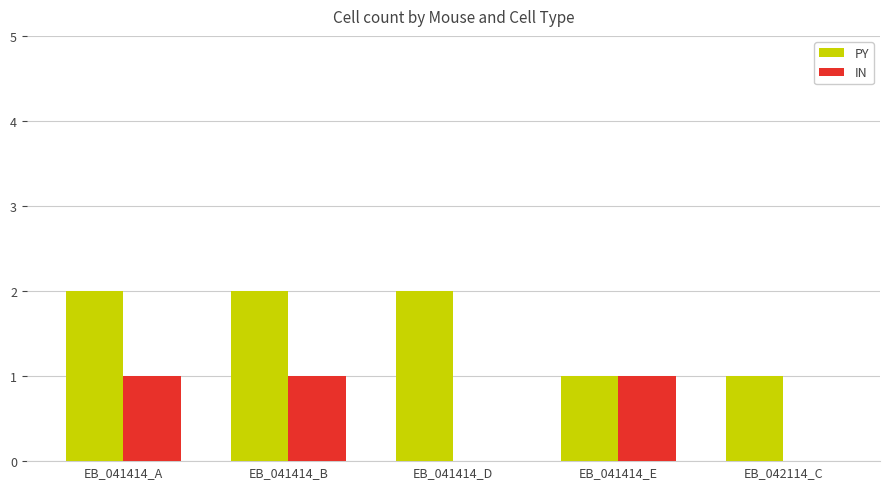

Does the chart contain stacked bars?

No